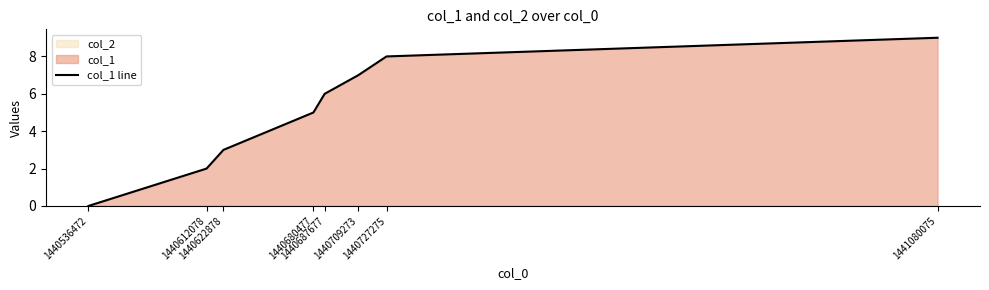

How many lines are shown in the chart?

1